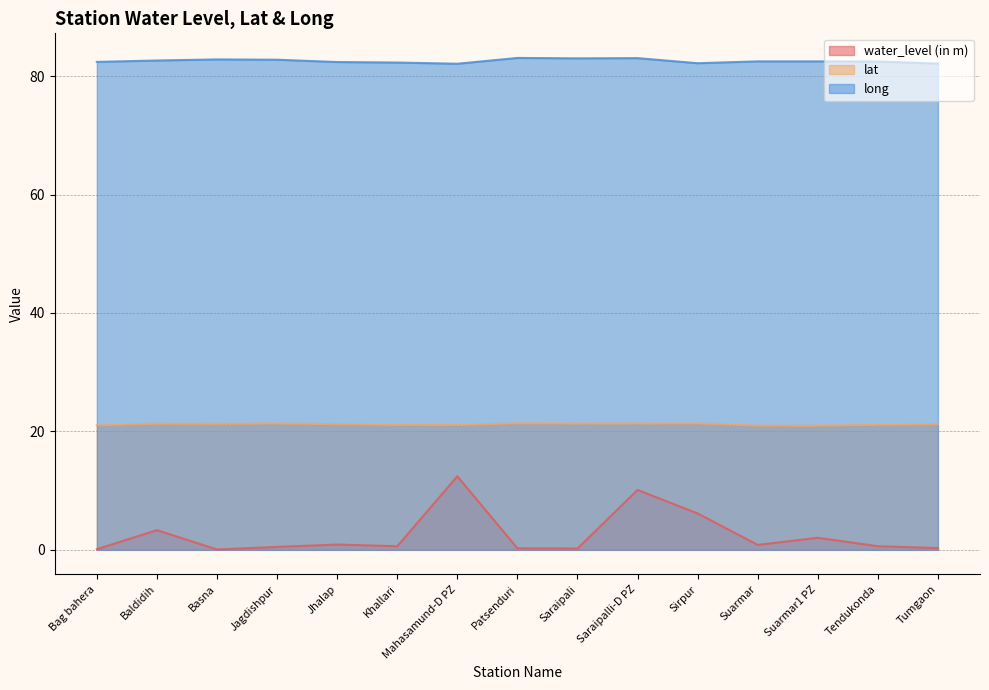

At which label does long reach its peak?

Patsenduri